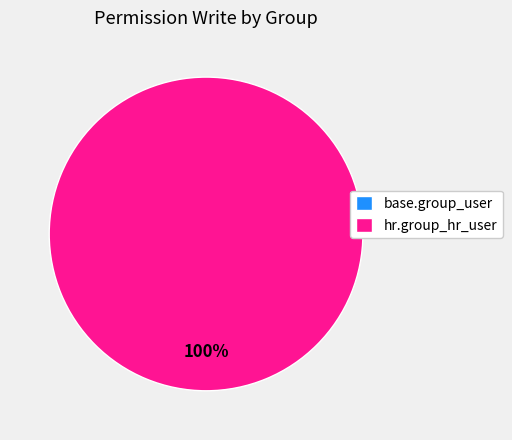

To the nearest percent, what is the difference between the largest and smallest slice percentages?

100%